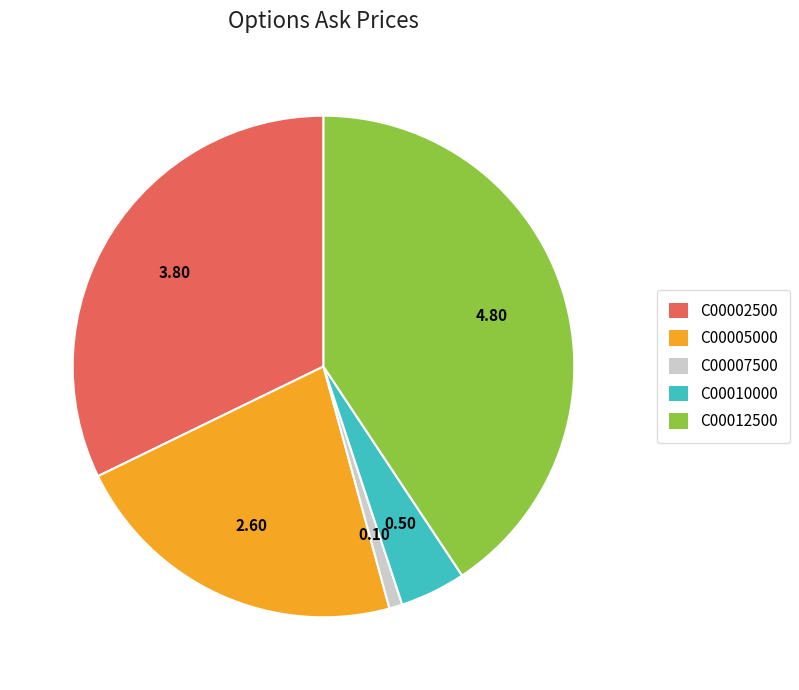

Is there a majority slice in this chart?

No